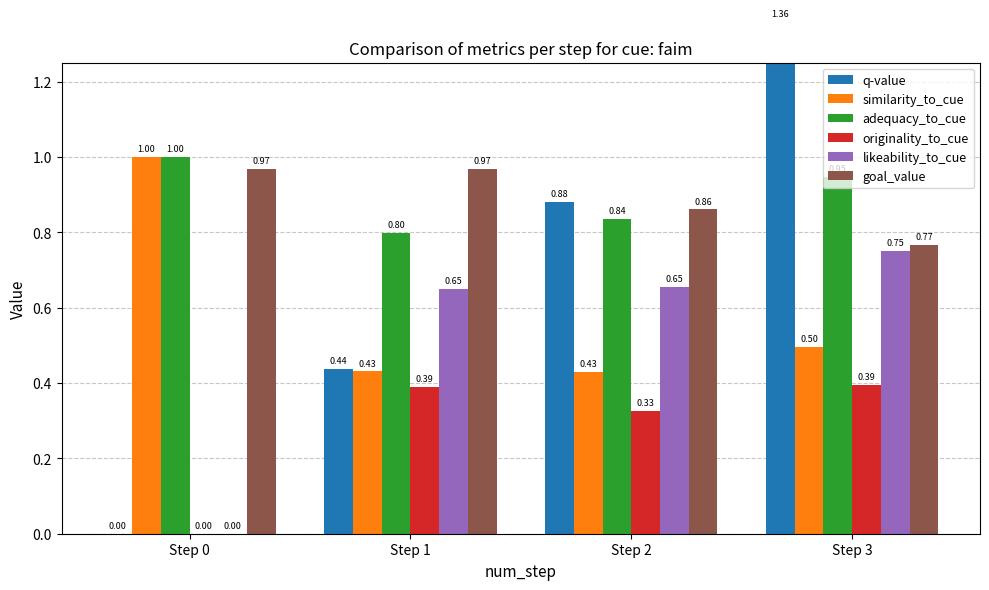

Reading left to right, transcribe all the data shown in this chart.

q-value: 0.0	0.4	0.9	1.4
similarity_to_cue: 1.0	0.4	0.4	0.5
adequacy_to_cue: 1.0	0.8	0.8	0.9
originality_to_cue: 0.0	0.4	0.3	0.4
likeability_to_cue: 0.0	0.6	0.7	0.7
goal_value: 1.0	1.0	0.9	0.8